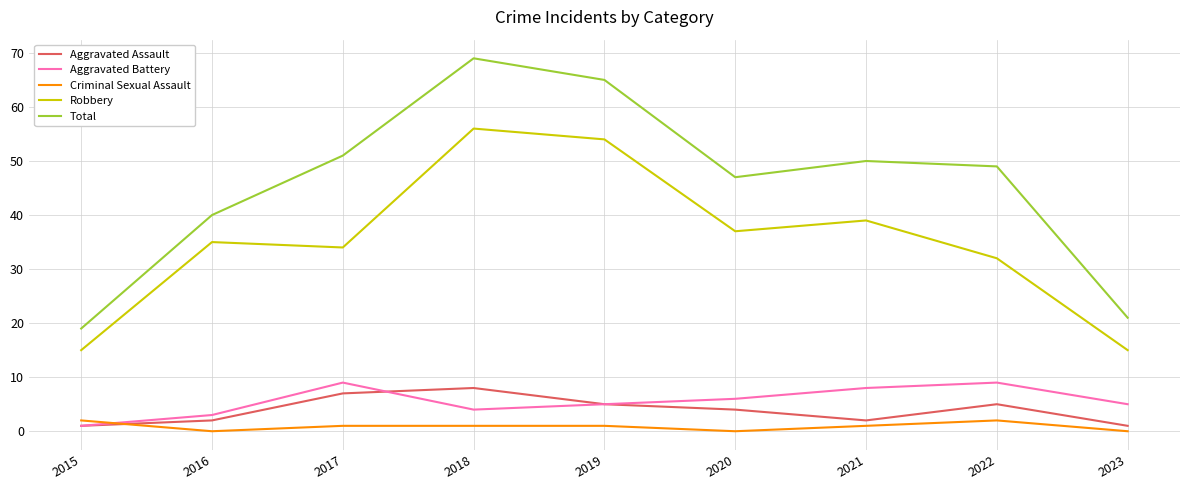

Which label corresponds to the largest value in the chart?

2018